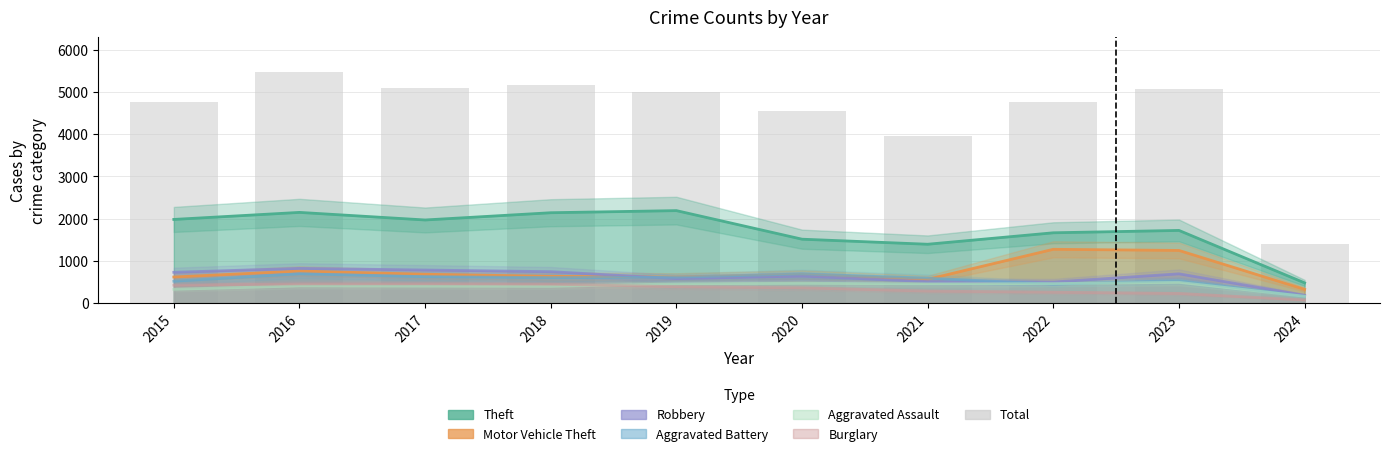

Is it true that Aggravated Assault equals 392 at 2018?

True